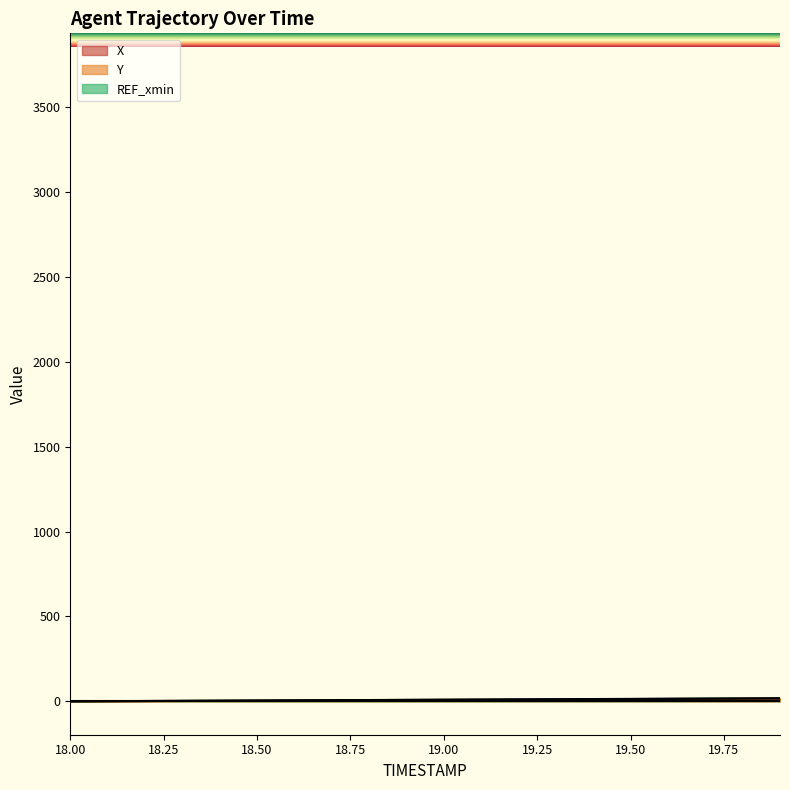

What is the sum of all Y values?

170.6